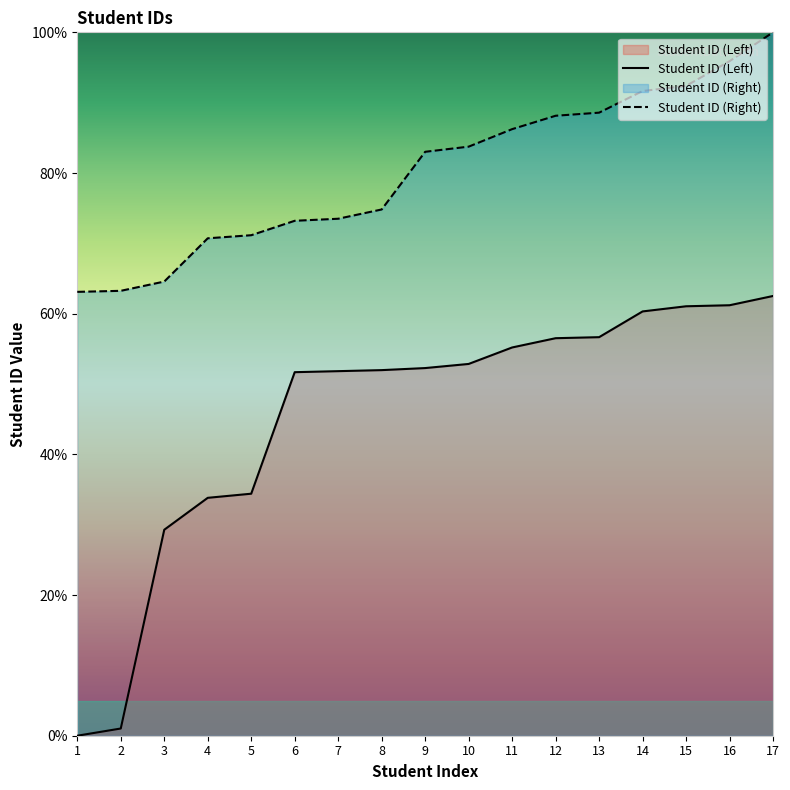

Which category has the lowest value across all series?

1